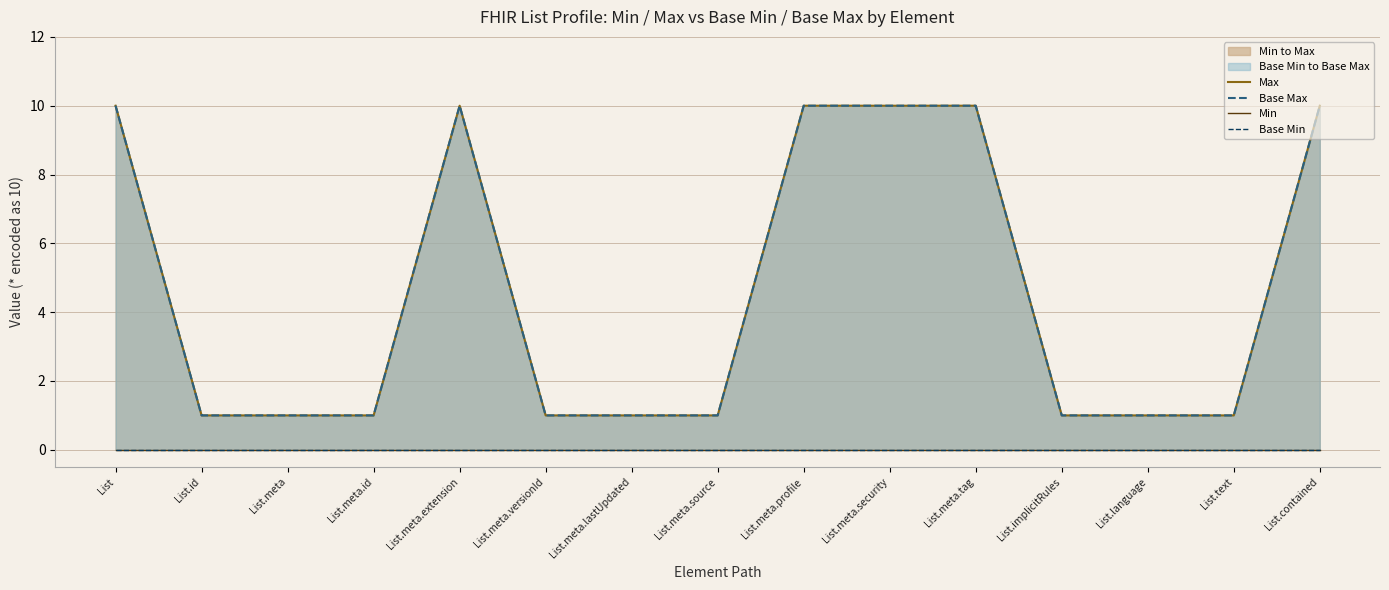

At which category is the sum across all series the highest?

List